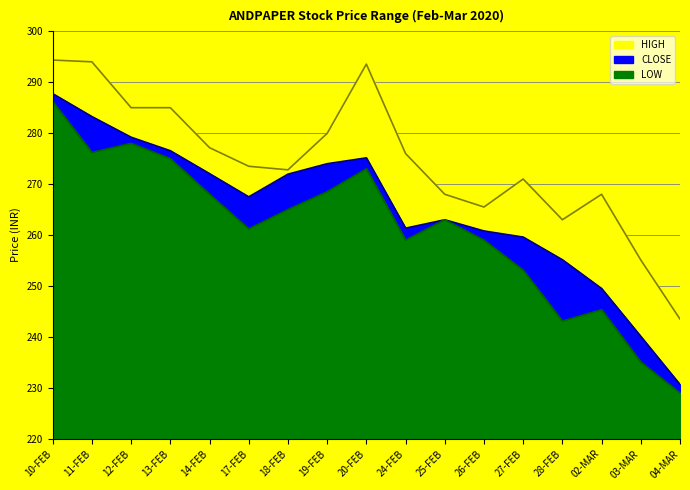

Is it true that CLOSE equals 260.8 at 26-FEB?

True